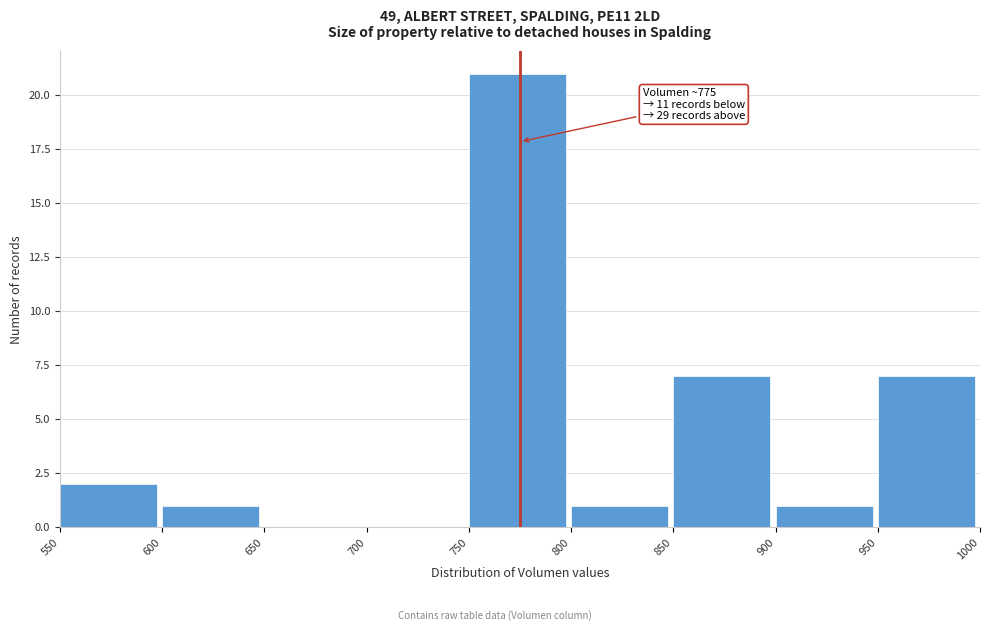

Which range on the x-axis has the tallest bar?

750 to 800